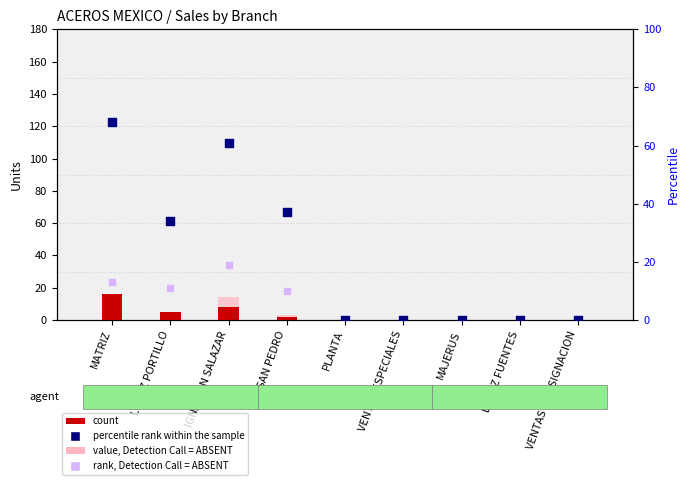

Which series has the largest Y range (max minus min)?

percentile rank within the sample